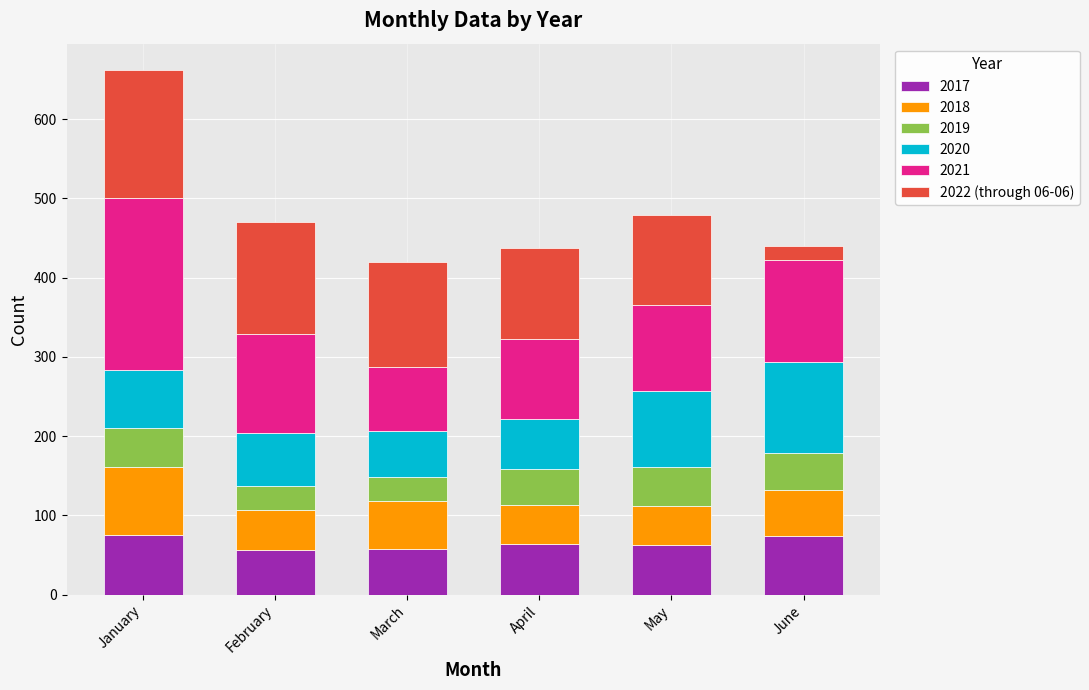

What is the minimum value for 2017?

56